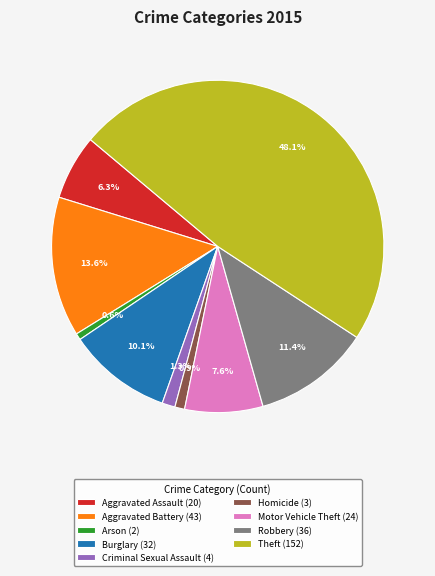

Approximately how many times larger is the value at Arson compared to Homicide?

0.7